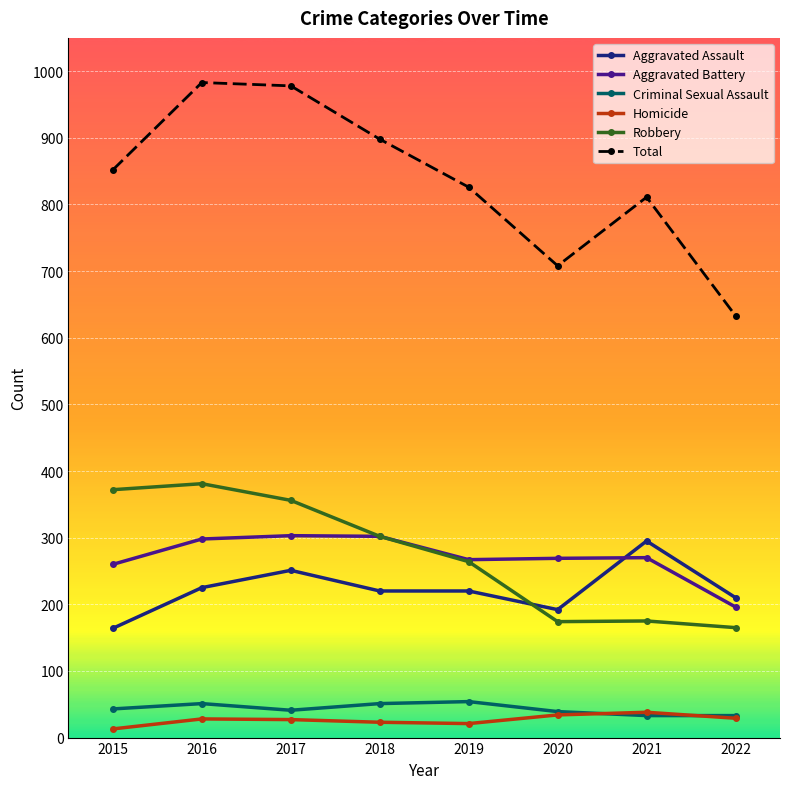

Does the chart display data point markers on the line(s)?

Yes